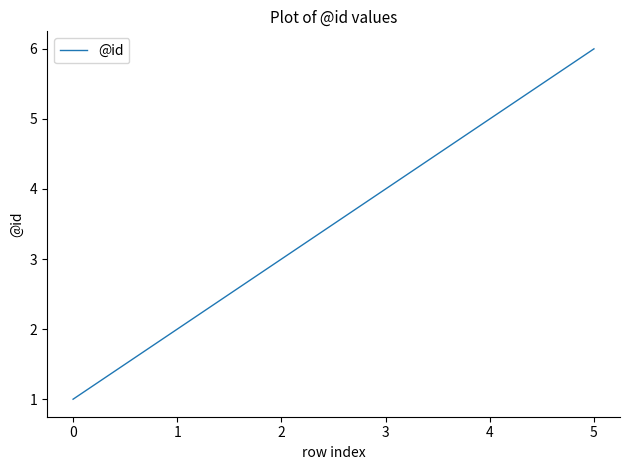

What is the difference between the second highest and second lowest values?

3